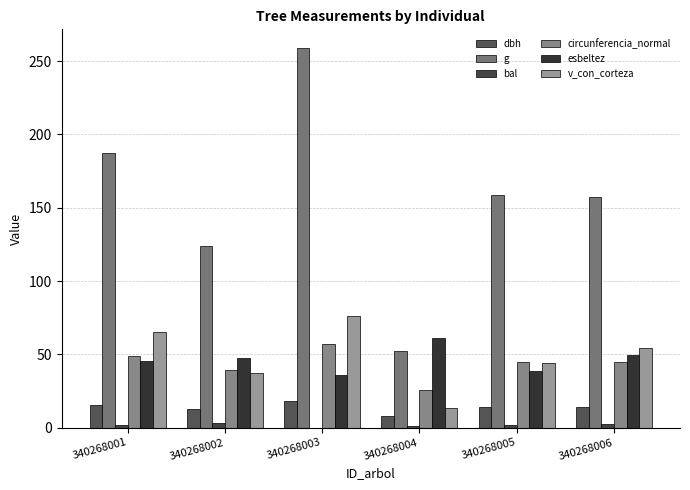

Which series has the largest total across all categories?

g